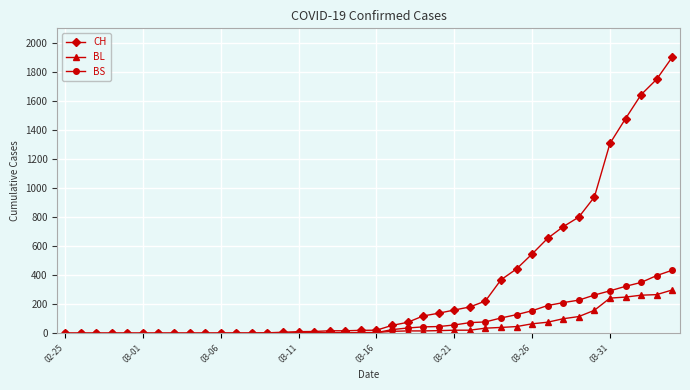

Which series has the widest spread of values?

CH